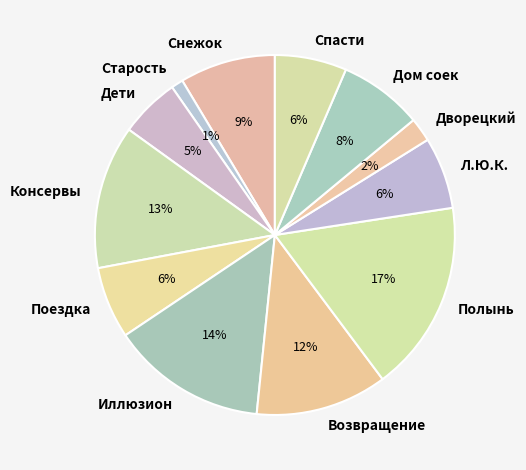

True or false: Дом соек accounts for 8% of the total.

True